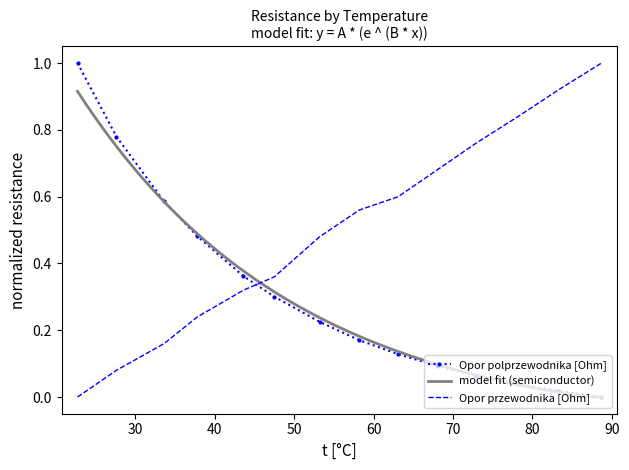

List the labels in order of Opor polprzewodnika [Ohm] value, largest first.

22.7, 27.6, 33.6, 37.8, 43.6, 47.5, 53.2, 58.2, 63.1, 68.0, 72.9, 78.2, 83.3, 88.7